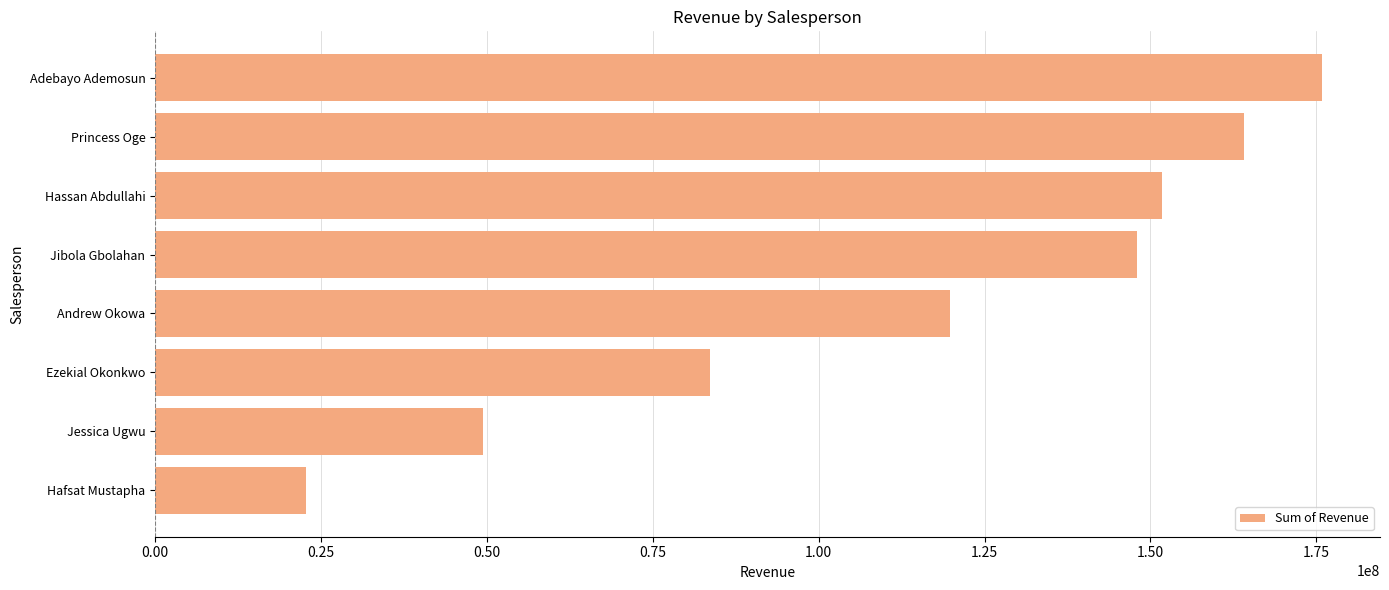

What is the greatest value displayed?

175800638